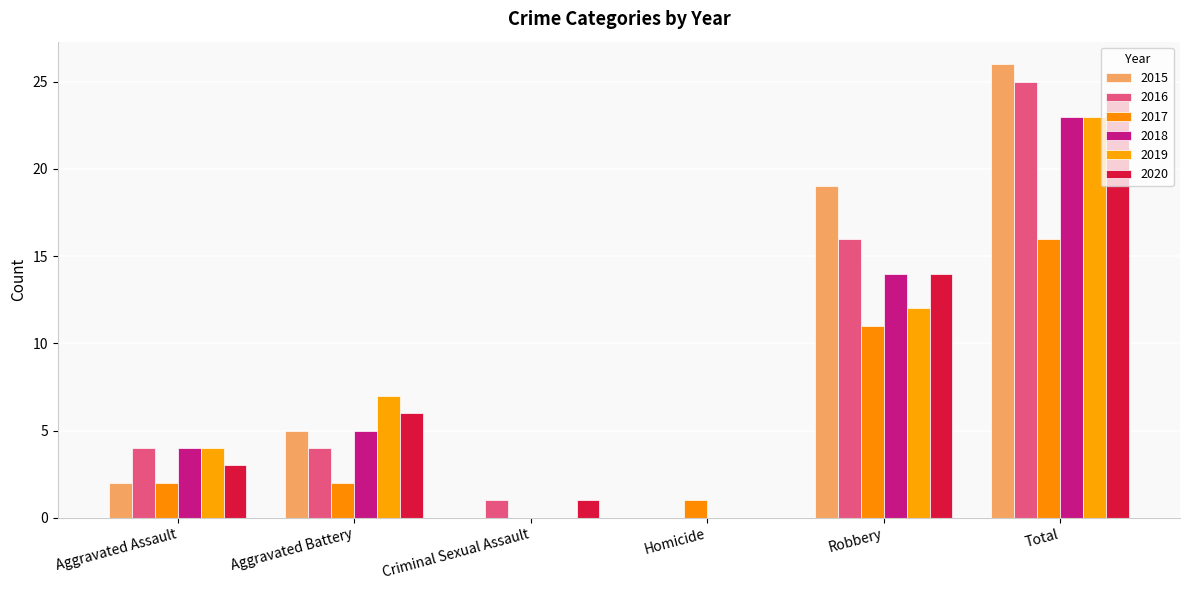

Which series has the widest spread of values?

2015